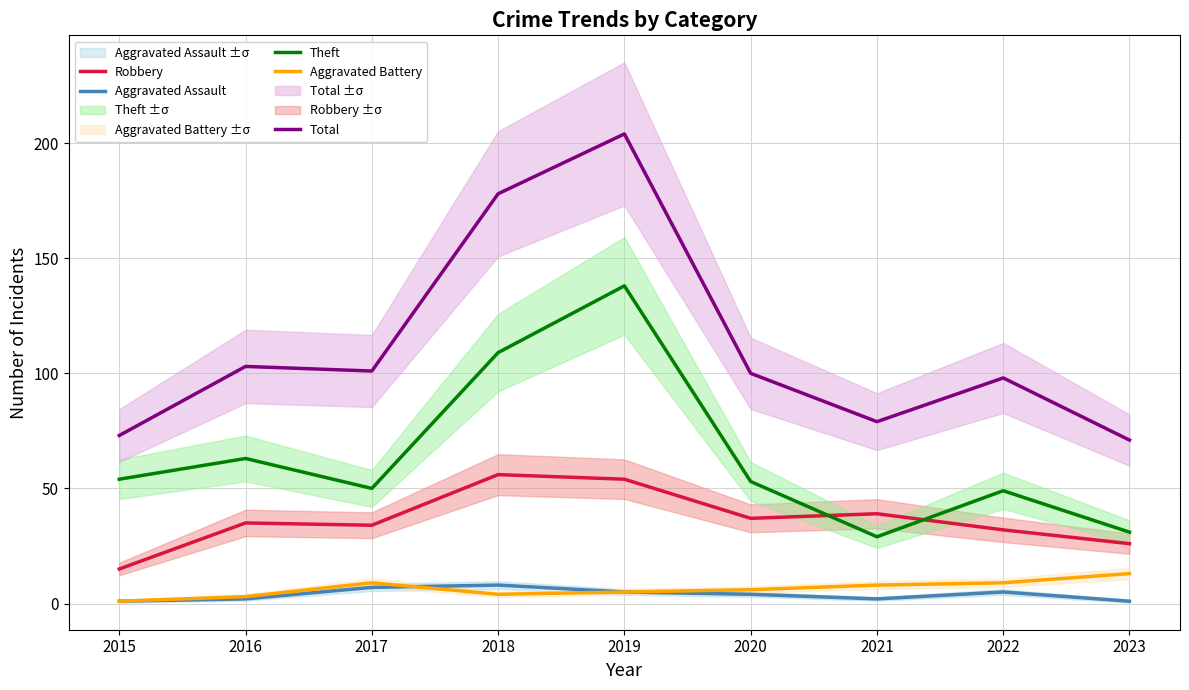

True or false: Total and Robbery intersect in this chart.

False